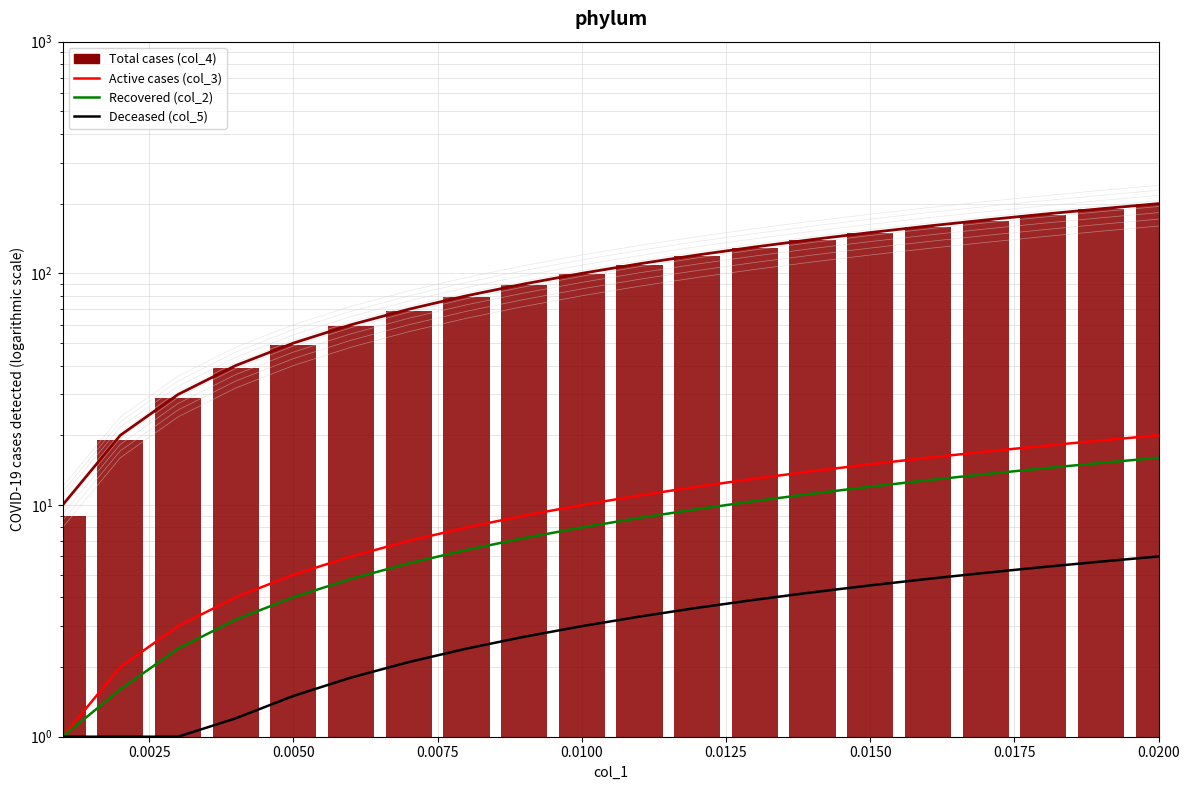

Reading left to right, extract all data points from this chart.

col_3: 10.0	20.0	30.0	40.0	50.0	60.0	70.0	80.0	90.0	100.0	110.0	120.0	130.0	140.0	150.0	160.0	170.0	180.0	190.0	200.0
col_2: 1.0	2.0	3.0	4.0	5.0	6.0	7.0	8.0	9.0	10.0	11.0	12.0	13.0	14.0	15.0	16.0	17.0	18.0	19.0	20.0
col_6: 1.0	1.6	2.4	3.2	4.0	4.8	5.6	6.4	7.2	8.0	8.8	9.6	10.4	11.2	12.0	12.8	13.6	14.4	15.2	16.0
col_5: 1.0	1.0	1.0	1.2	1.5	1.8	2.1	2.4	2.7	3.0	3.3	3.6	3.9	4.2	4.5	4.8	5.1	5.4	5.7	6.0
col_4: 9.0	19.0	29.0	39.0	49.0	59.0	69.0	79.0	89.0	99.0	109.0	119.0	129.0	139.0	149.0	159.0	169.0	179.0	189.0	199.0